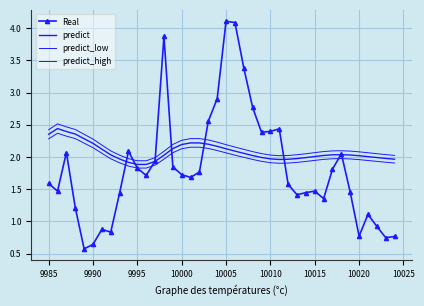

What is the maximum value for predict?

2.4